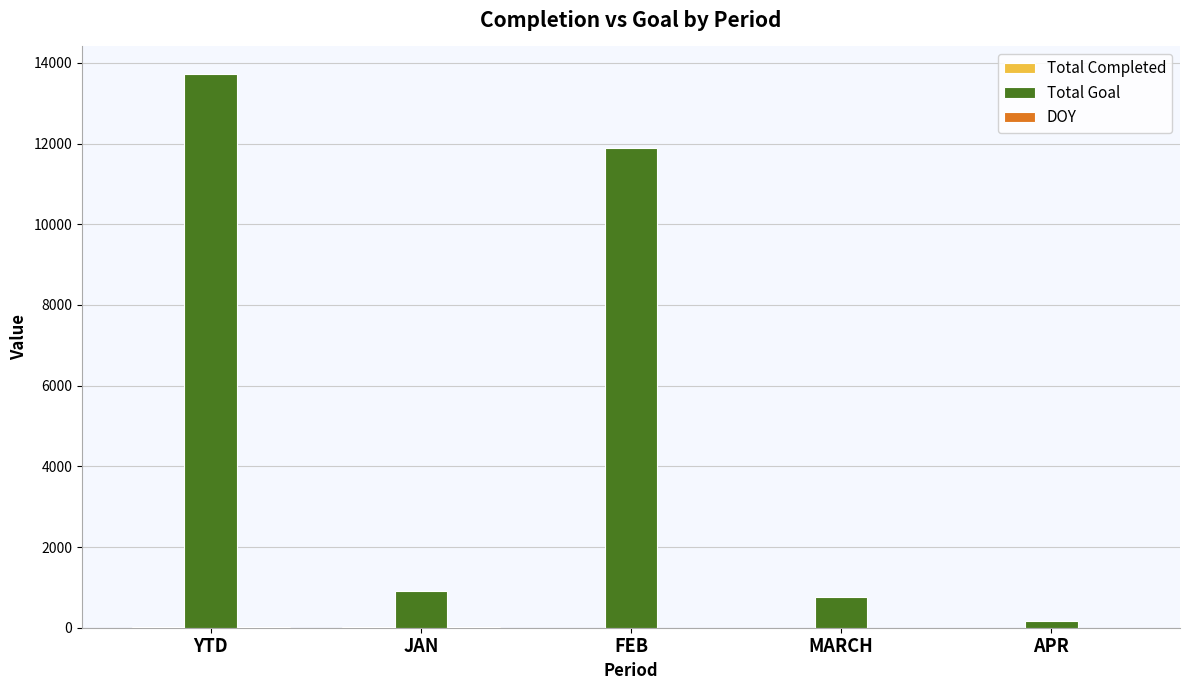

What is the total value across all series at APR?

159